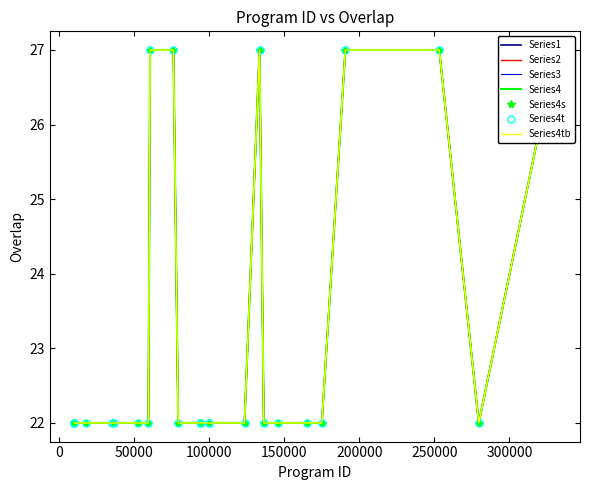

Count the number of categories in the chart.

25